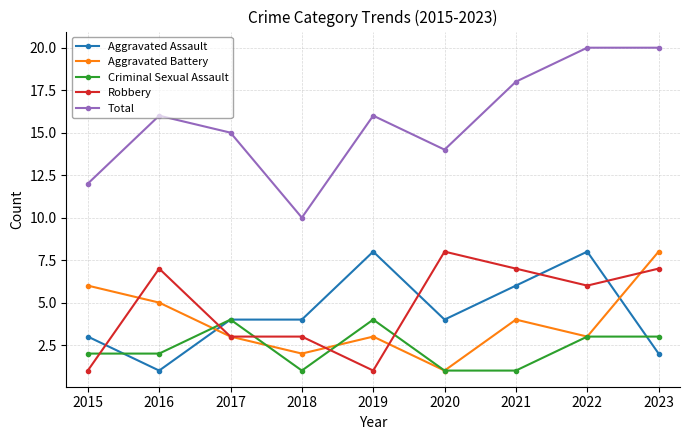

Which series has the largest total across all categories?

Total